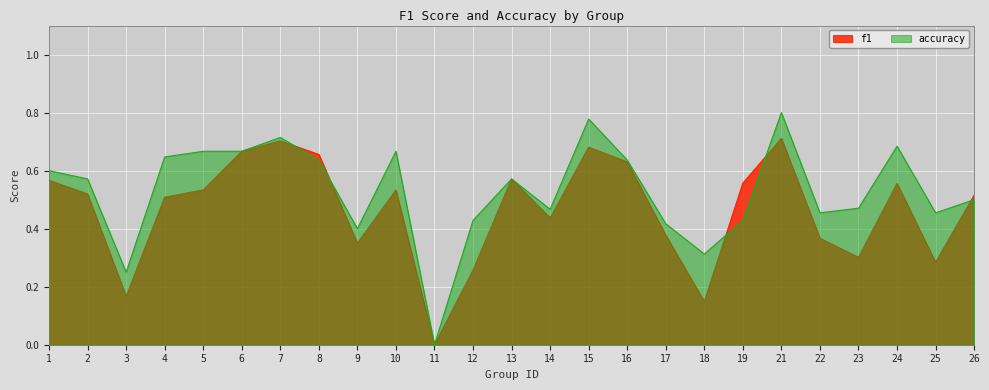

Reading left to right, what are all the values shown in this chart?

f1: 0.6	0.5	0.2	0.5	0.5	0.7	0.7	0.7	0.3	0.5	0.0	0.3	0.6	0.4	0.7	0.6	0.4	0.1	0.6	0.7	0.4	0.3	0.6	0.3	0.5
accuracy: 0.6	0.6	0.2	0.6	0.7	0.7	0.7	0.6	0.4	0.7	0.0	0.4	0.6	0.5	0.8	0.6	0.4	0.3	0.4	0.8	0.5	0.5	0.7	0.5	0.5